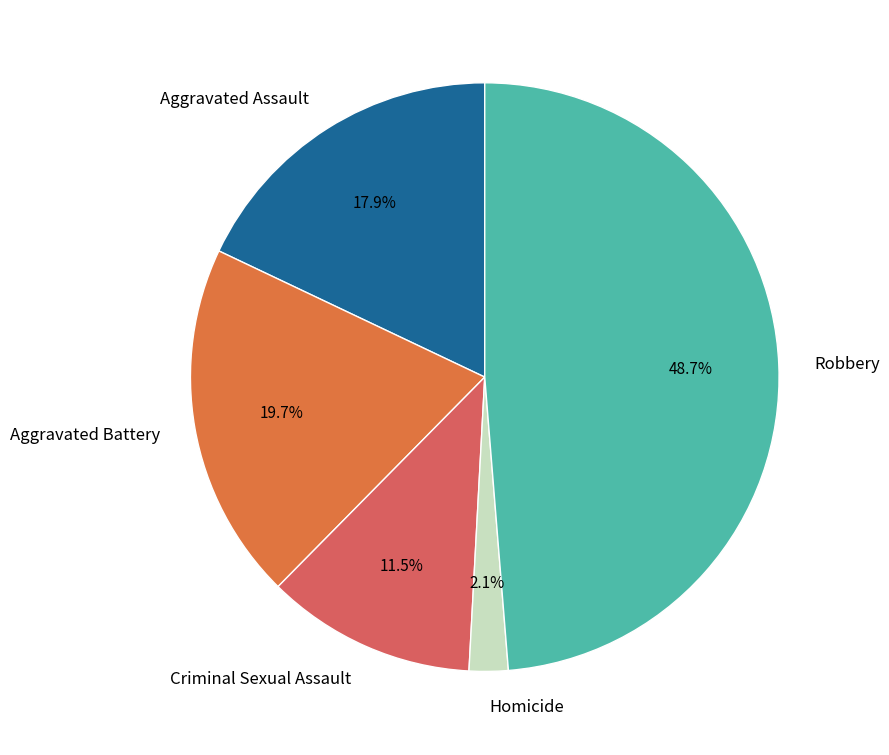

Which has a higher value, Robbery or Aggravated Battery?

Robbery